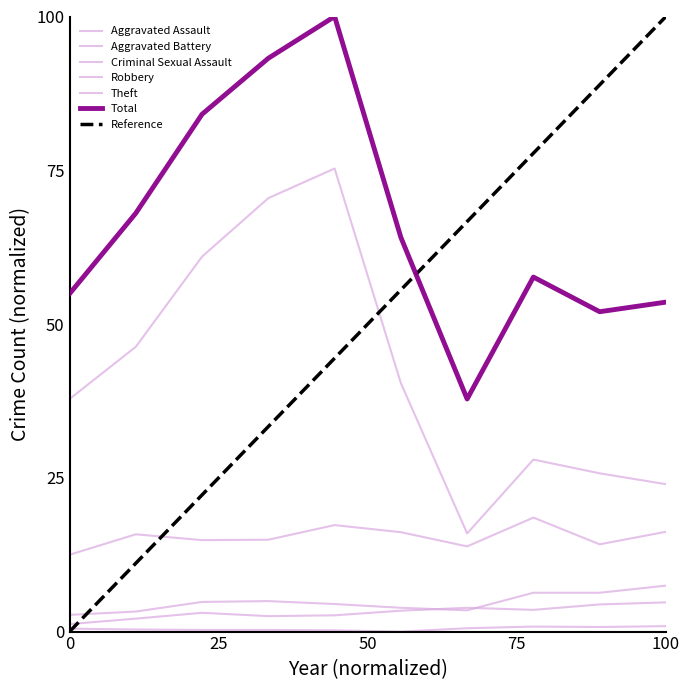

What is the value of the Aggravated Battery point at the 5th from the left?

4.5